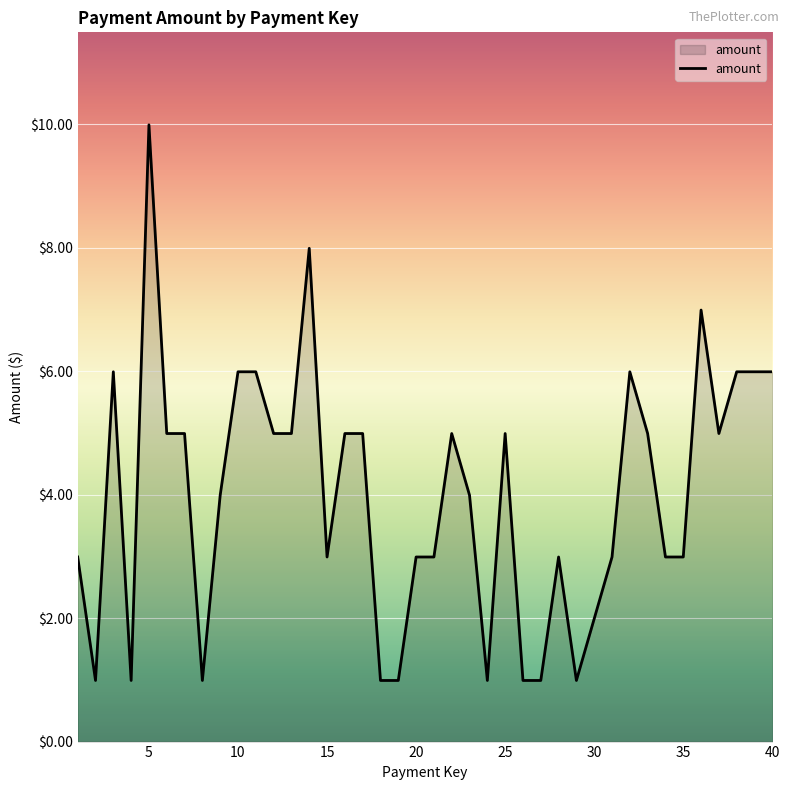

What is the difference between the maximum and minimum values?

9.0